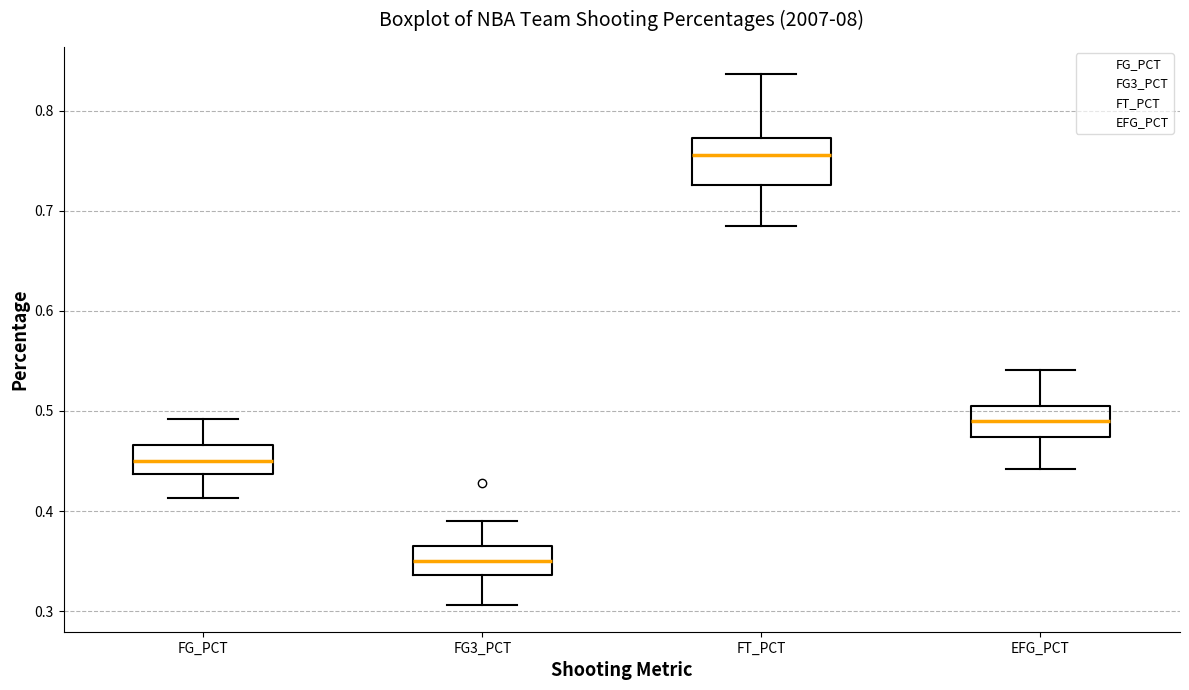

Where is the lower edge of the box for FG3_PCT on the y-axis? The values are not printed on the chart, so give them approximately, as read against the axis.

0.34